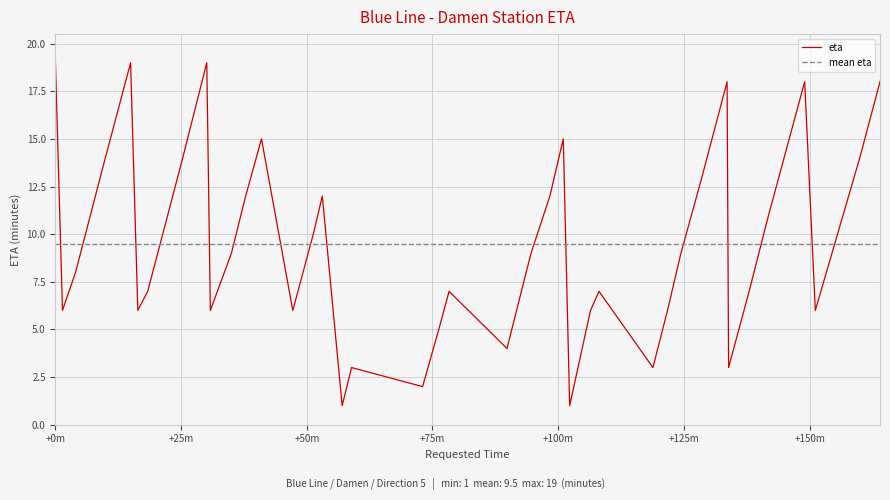

How many points are lower than both their immediate neighbors (excluding endpoints)?

11